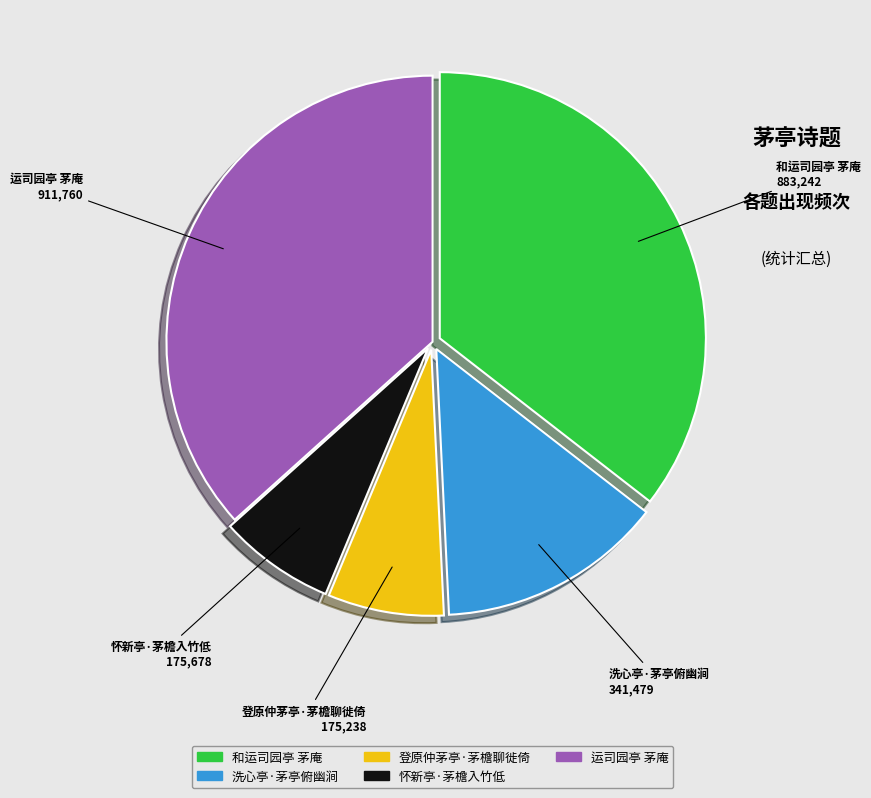

Is there any slice that represents more than half of the pie?

No